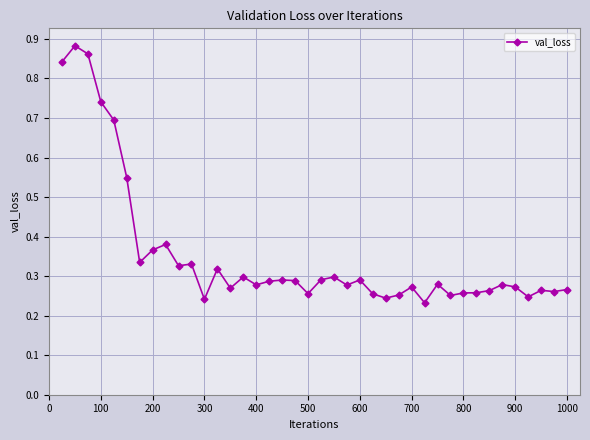

What is the sum of all values?

14.1